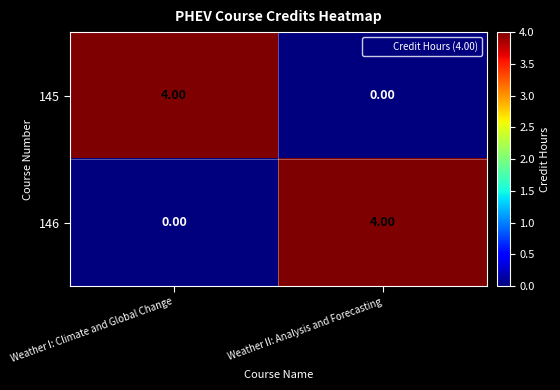

What is the total value across all series at Weather II: Analysis and Forecasting?

4